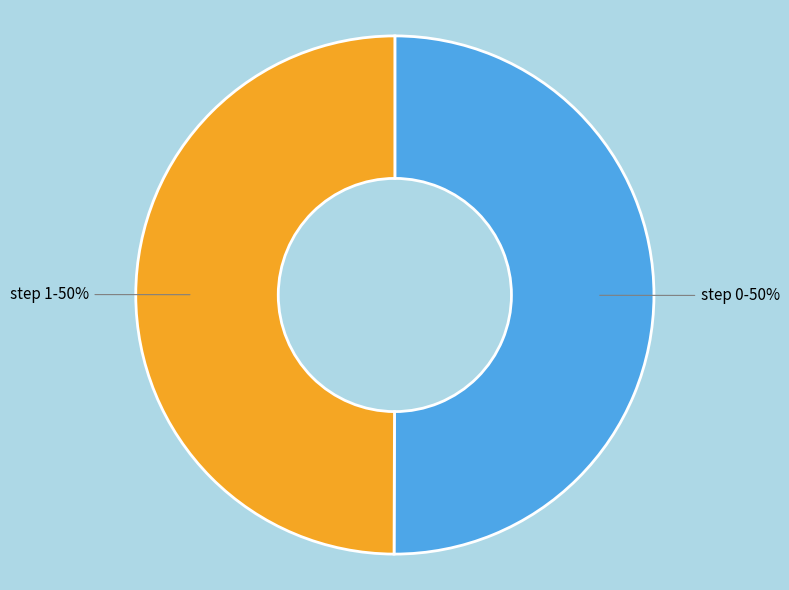

What is the ratio of the value at step 1 to the value at step 0?

1.0